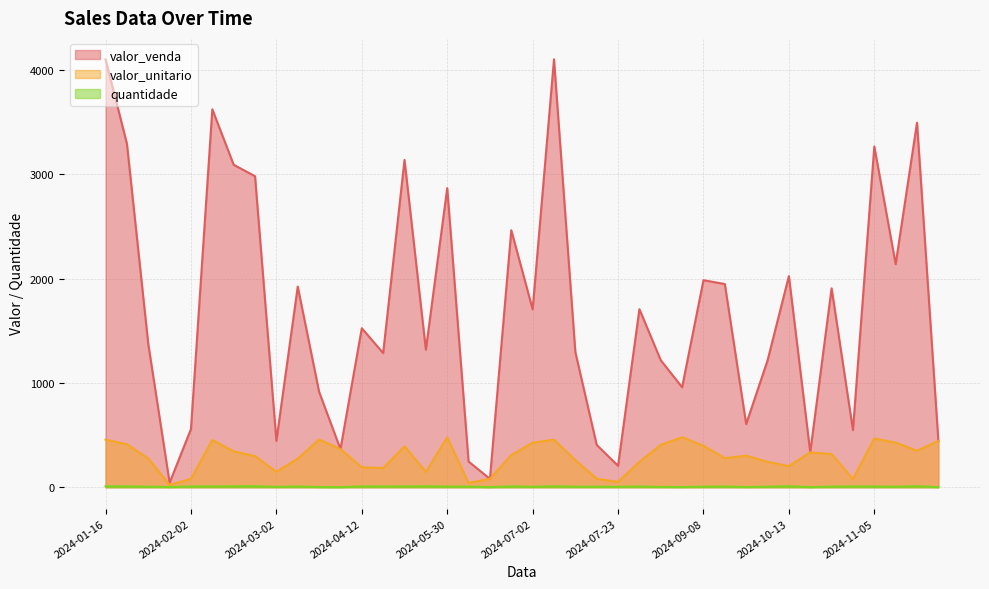

How many interior local peaks does the quantidade series have?

12